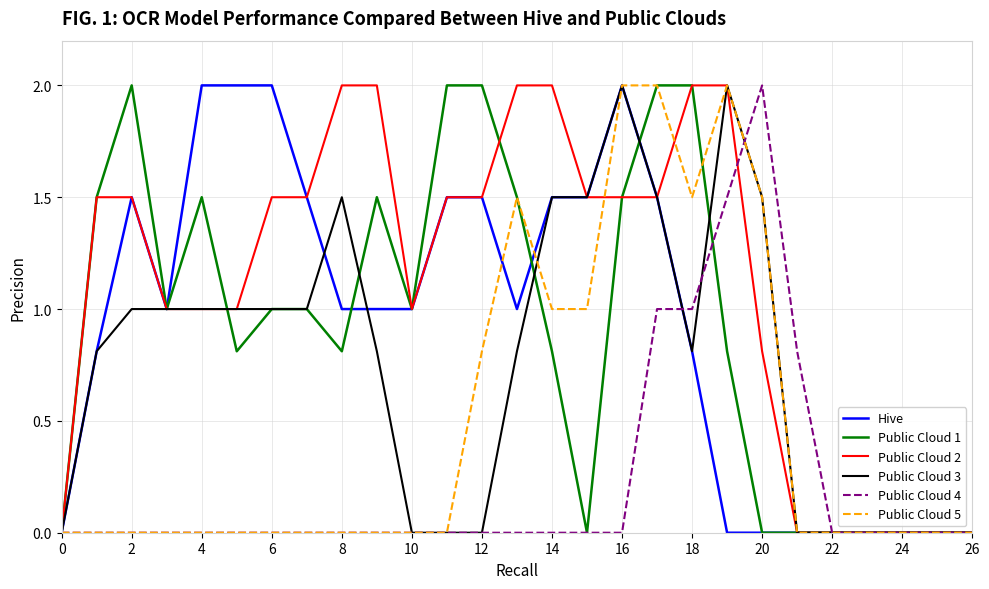

Which series has the largest total across all categories?

Public Cloud 2